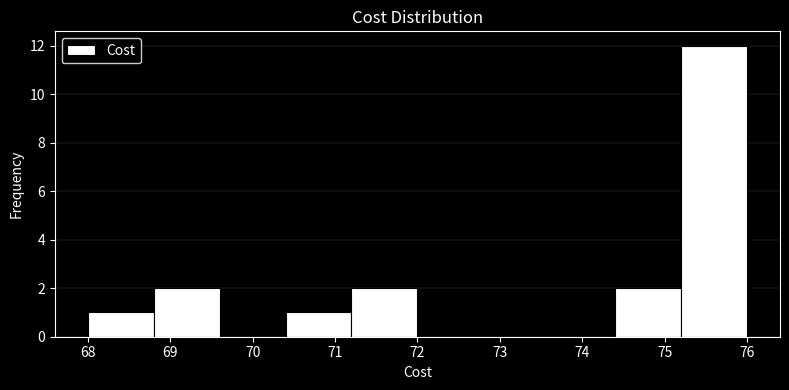

Reading left to right, transcribe this chart: for each bar, give the range it covers on the x-axis and its height. The values are not printed on the chart, so give them approximately, as read against the axis.

68.0 to 68.8: 1
68.8 to 69.6: 2
69.6 to 70.4: 0
70.4 to 71.2: 1
71.2 to 72.0: 2
72.0 to 72.8: 0
72.8 to 73.6: 0
73.6 to 74.4: 0
74.4 to 75.2: 2
75.2 to 76.0: 12